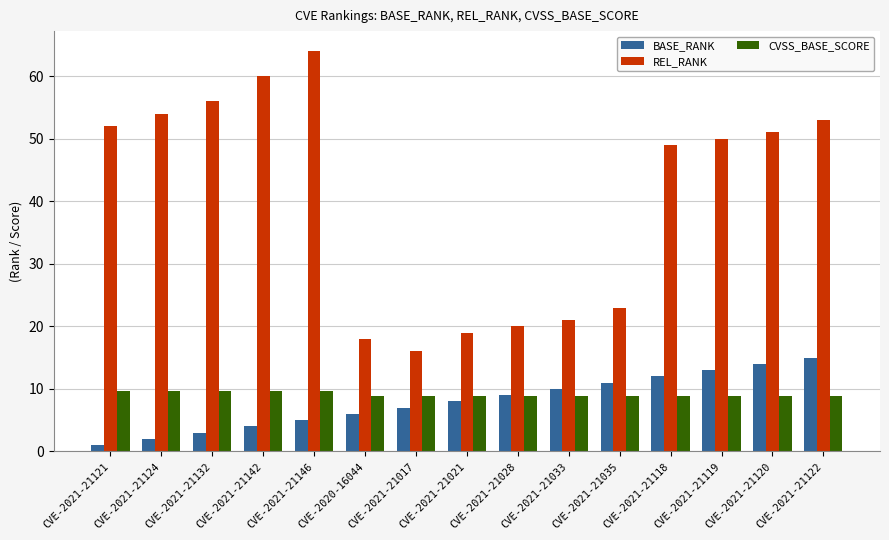

What are all the series names shown in the legend?

BASE_RANK, REL_RANK, CVSS_BASE_SCORE